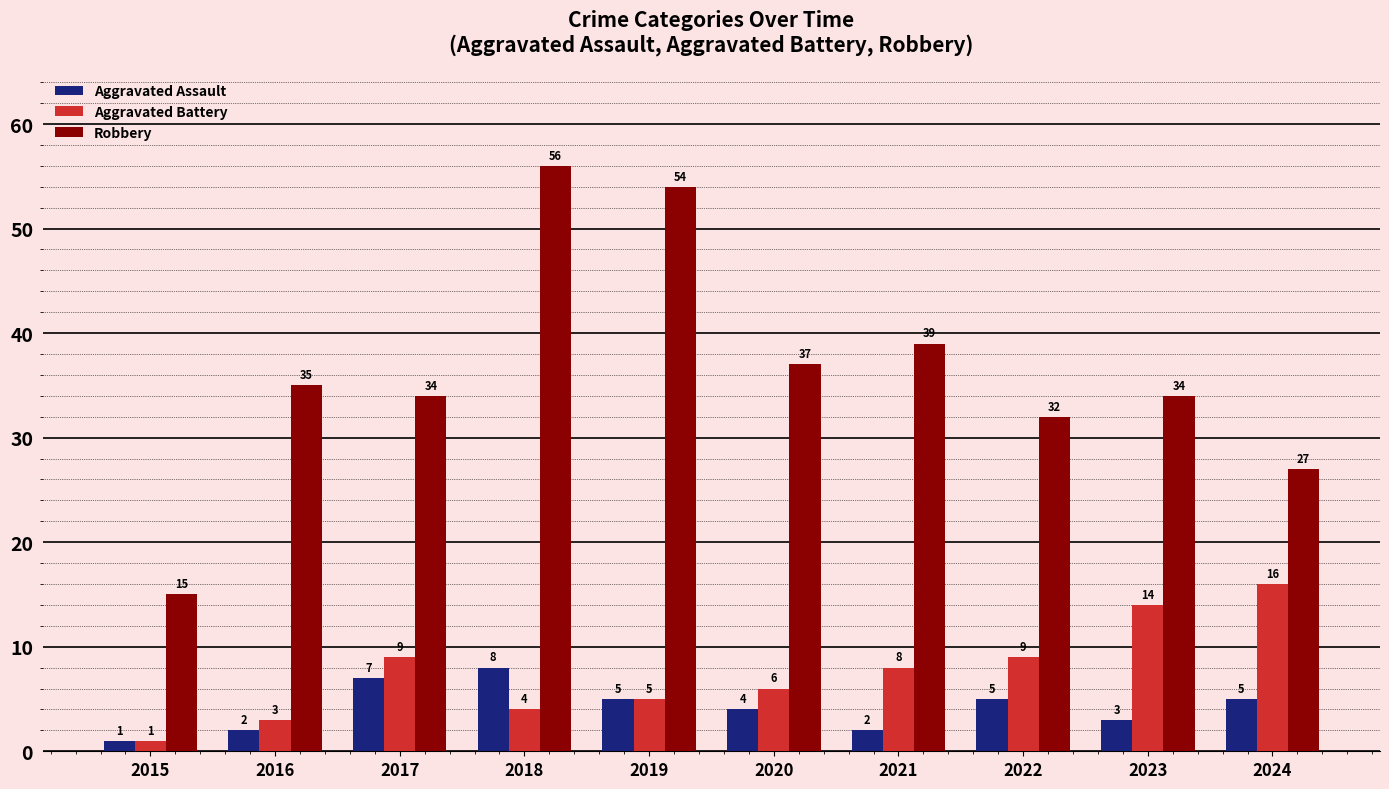

What are all the series names shown in the legend?

Aggravated Assault, Aggravated Battery, Robbery